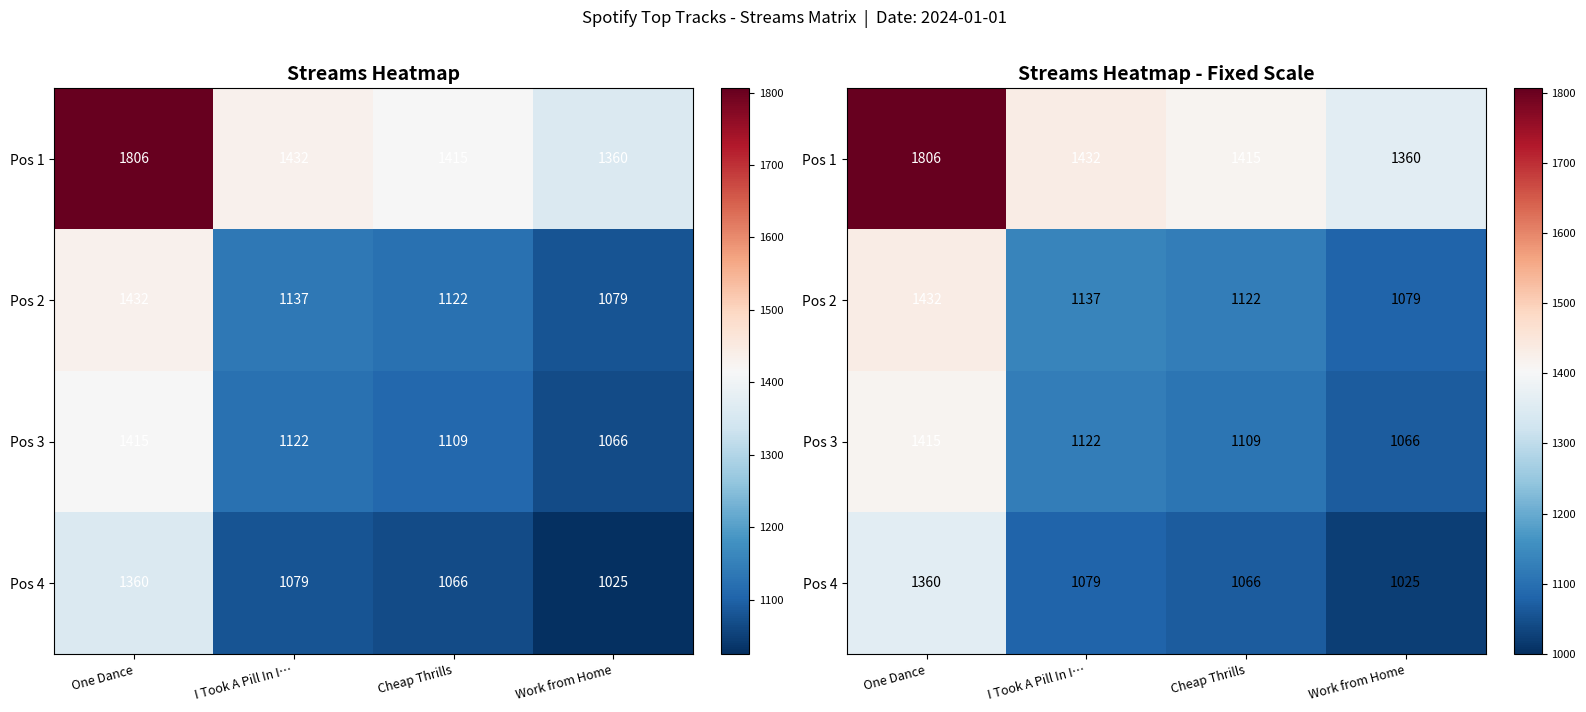

Which category has the lowest value across all series?

Work from Home